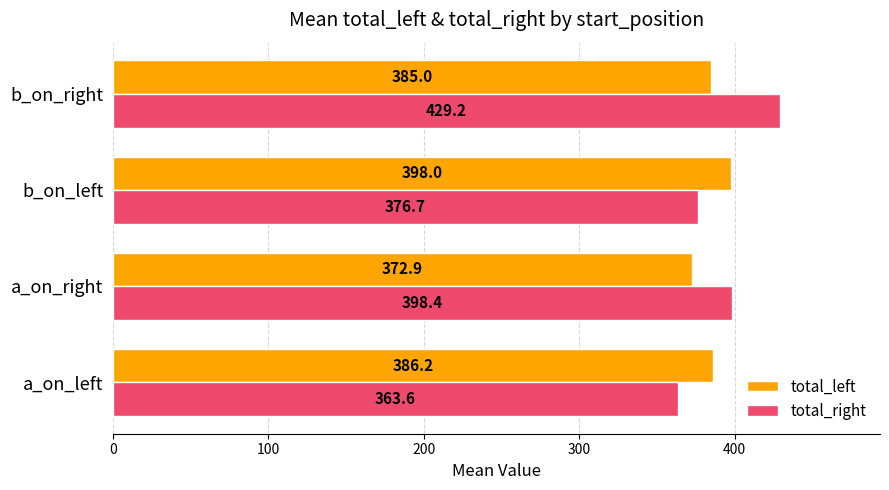

How many data points does each series have?

4